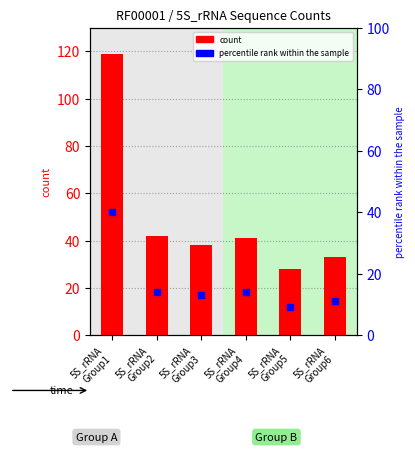

Is the value of percentile rank within the sample at 5S_rRNA
Group6 greater than the value of count at 5S_rRNA
Group1?

No